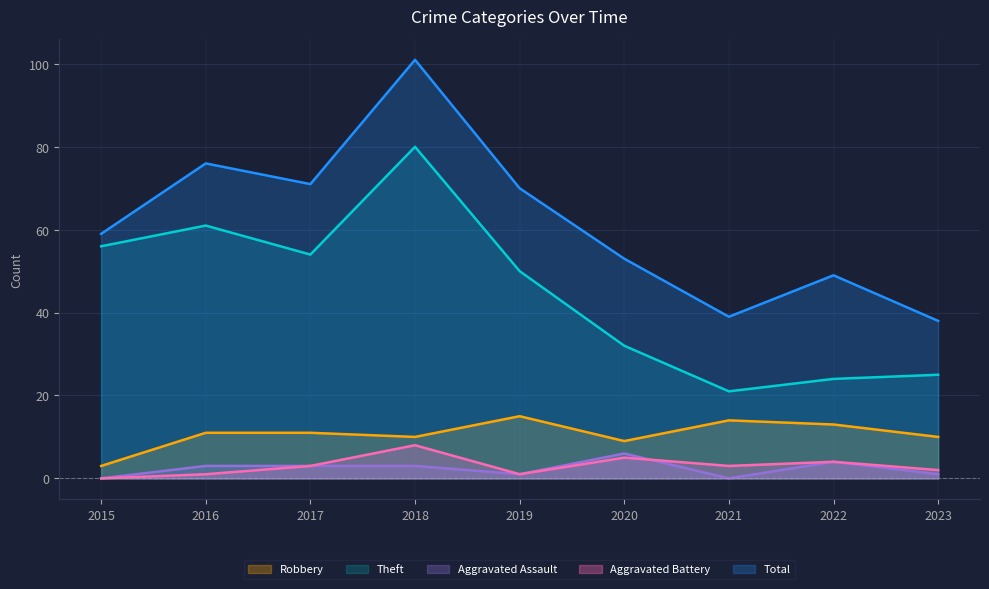

How many lines are shown in the chart?

5